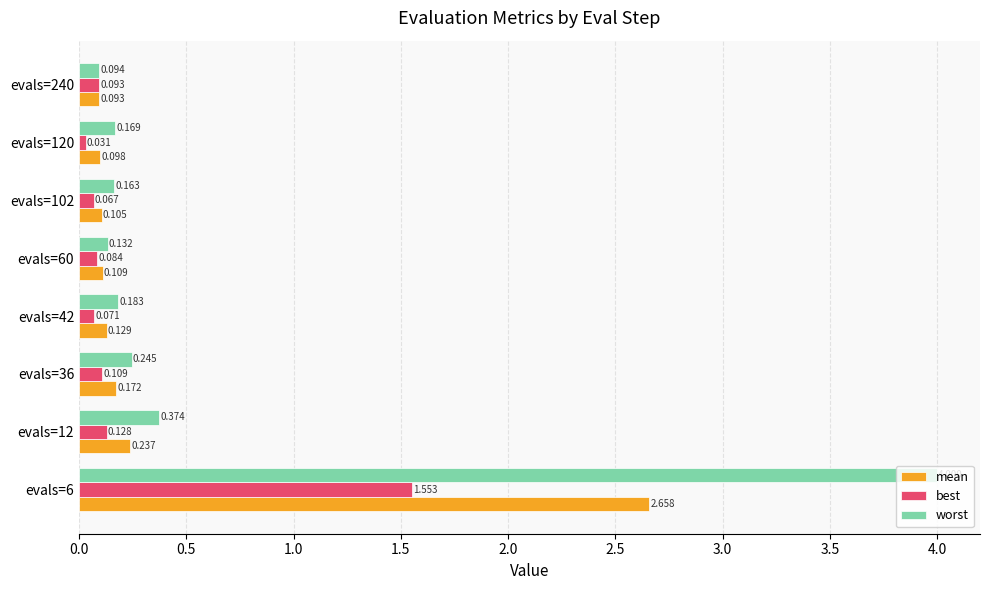

Where is best nearest to the value 0?

evals=120